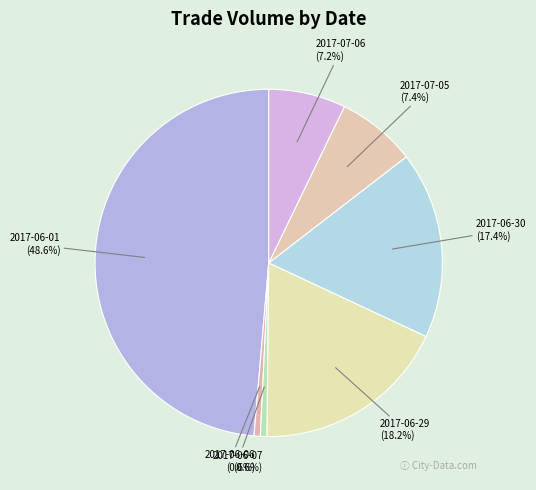

Is there any slice that represents more than half of the pie?

No